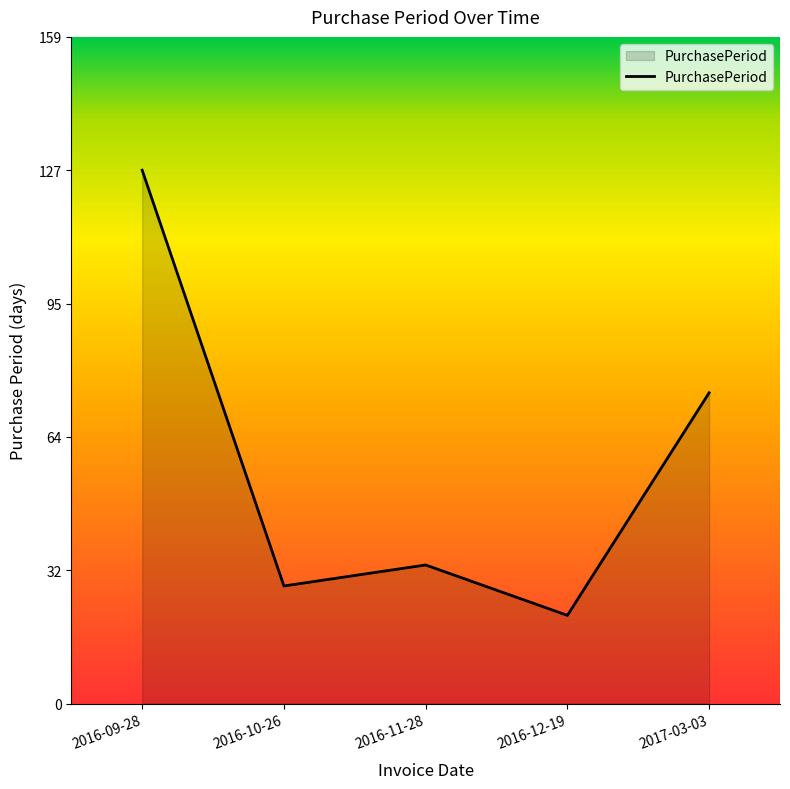

What is the maximum value shown in the chart?

127